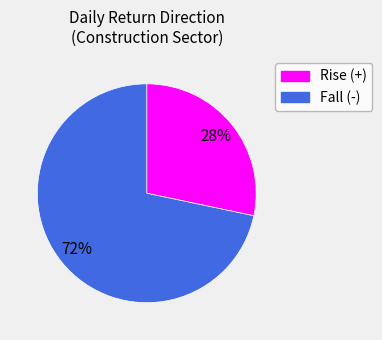

To the nearest percent, what is the average slice percentage?

50%